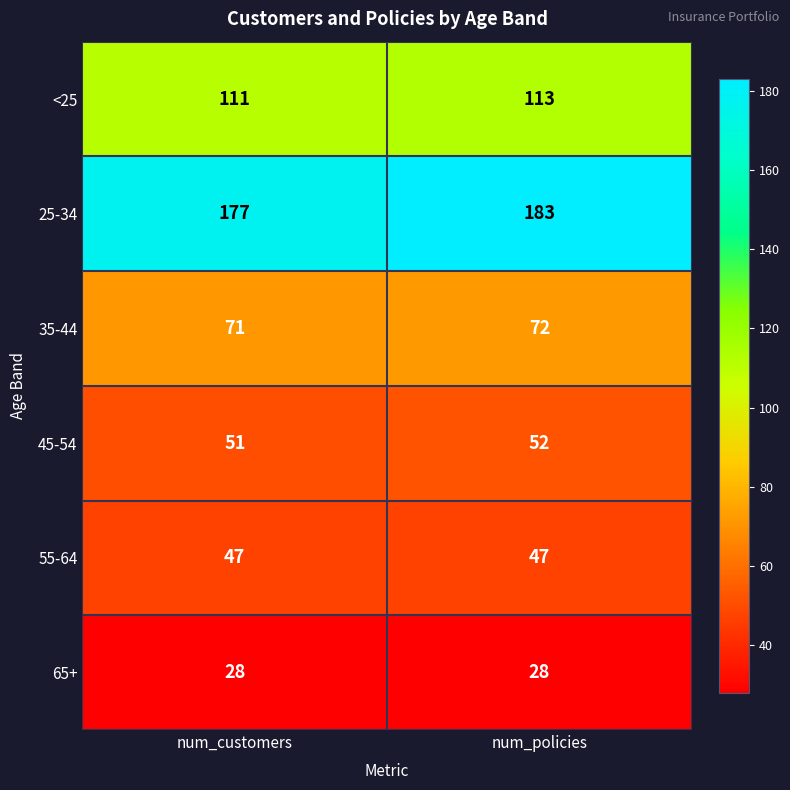

What is the maximum value shown in the chart?

183